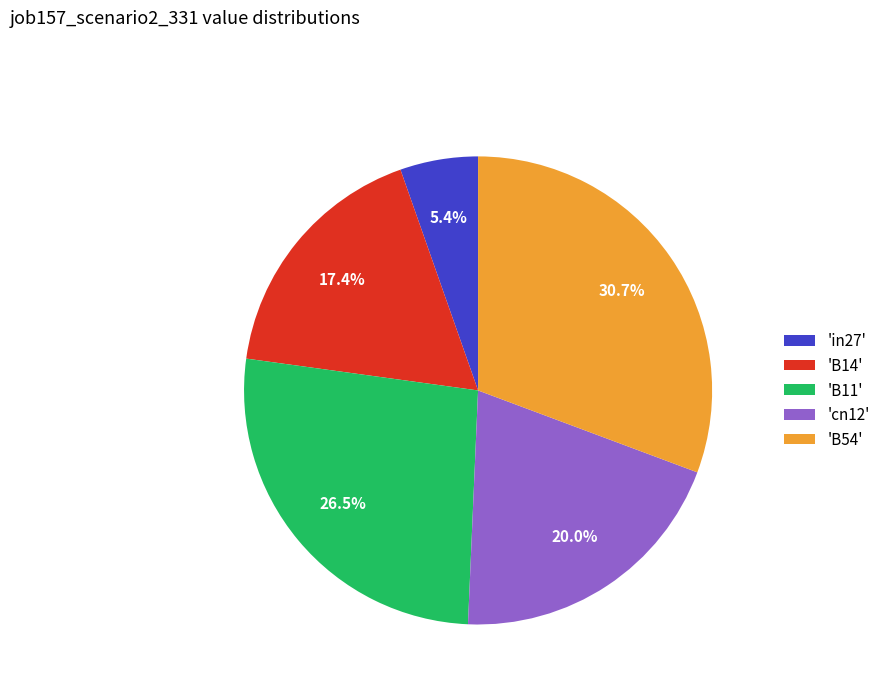

To the nearest percent, what is the average slice percentage?

20%